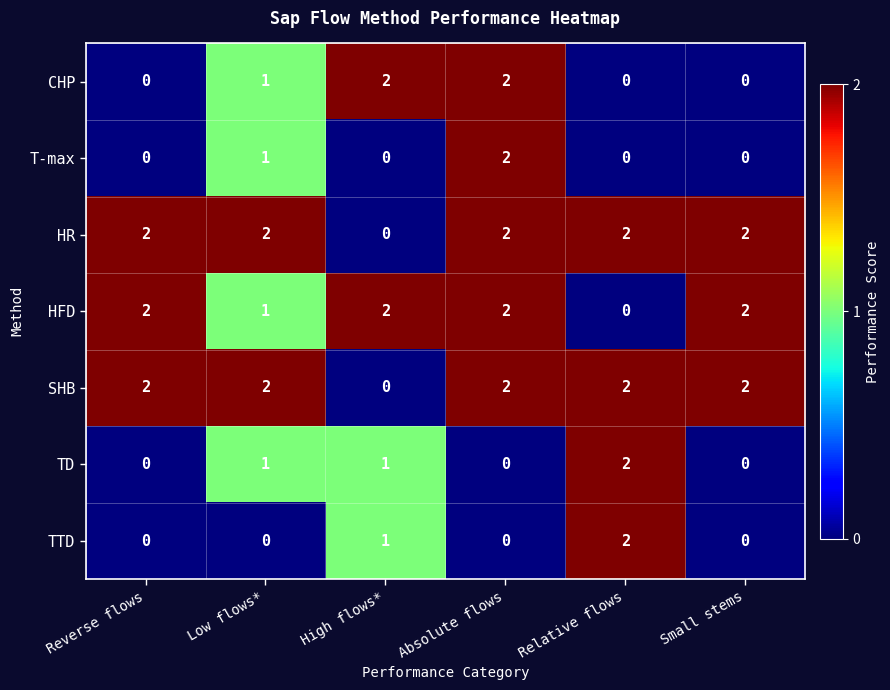

The CHP series shows 0 at Small stems. True or false?

True